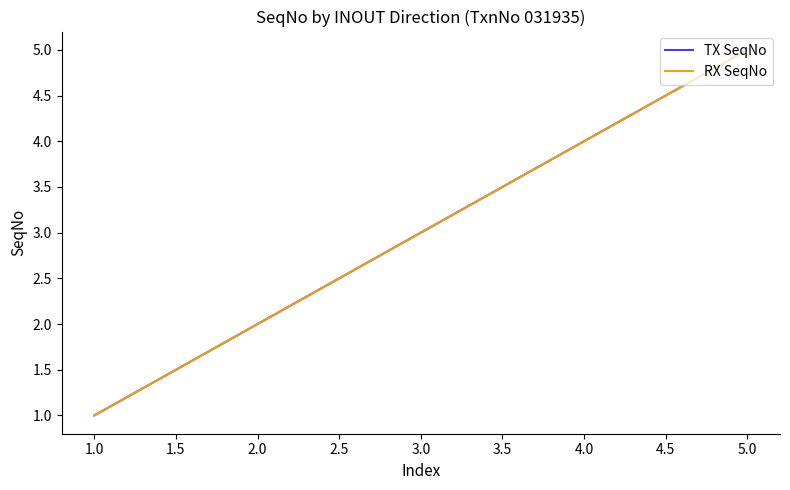

True or false: TX SeqNo and RX SeqNo cross at least once.

False